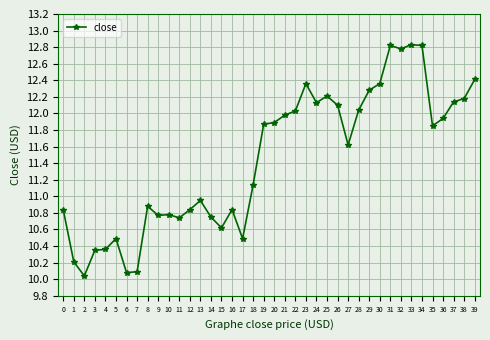

How many values are below 11?

18